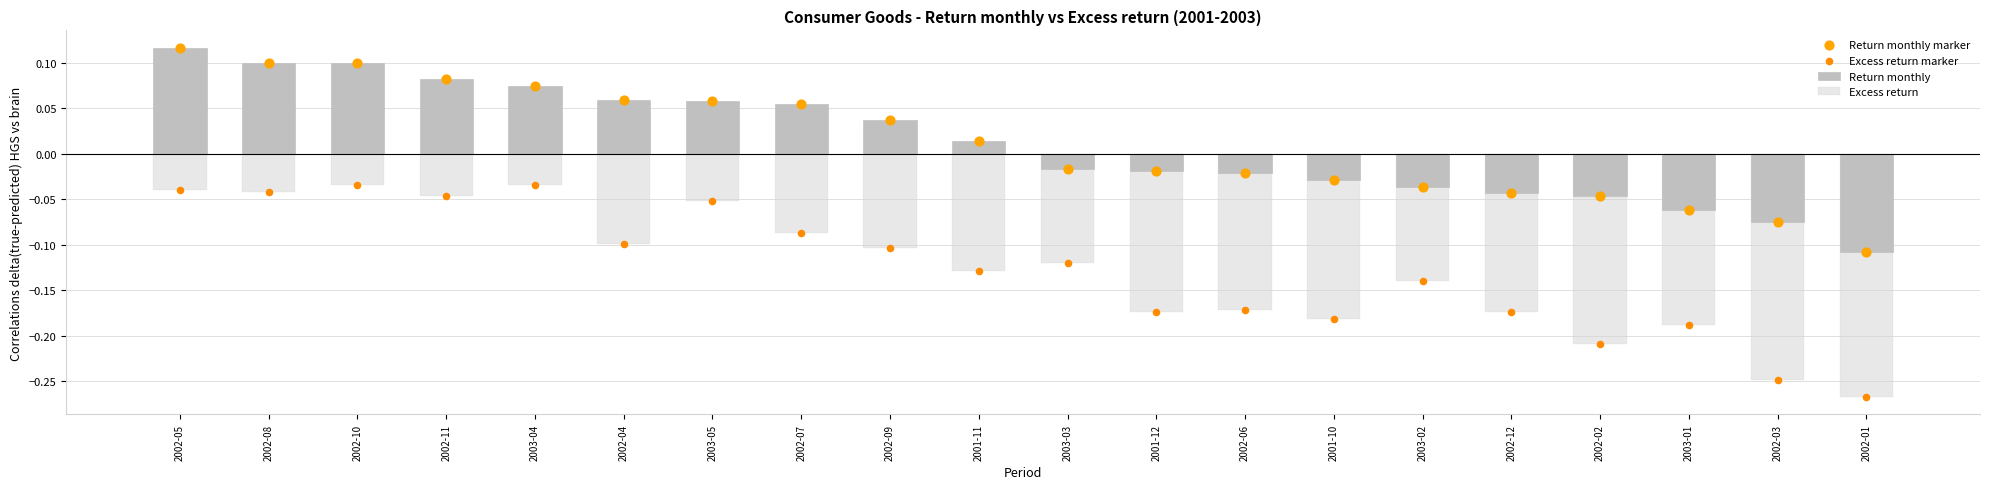

Which series contains the lowest Y value?

Excess return